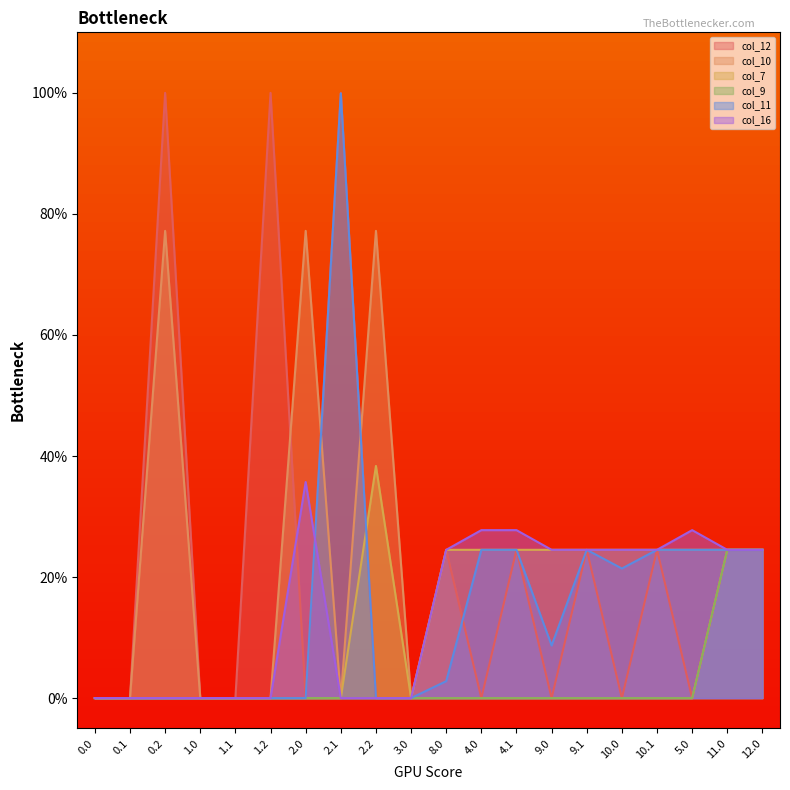

What is the average value of the col_12 series?

22.4